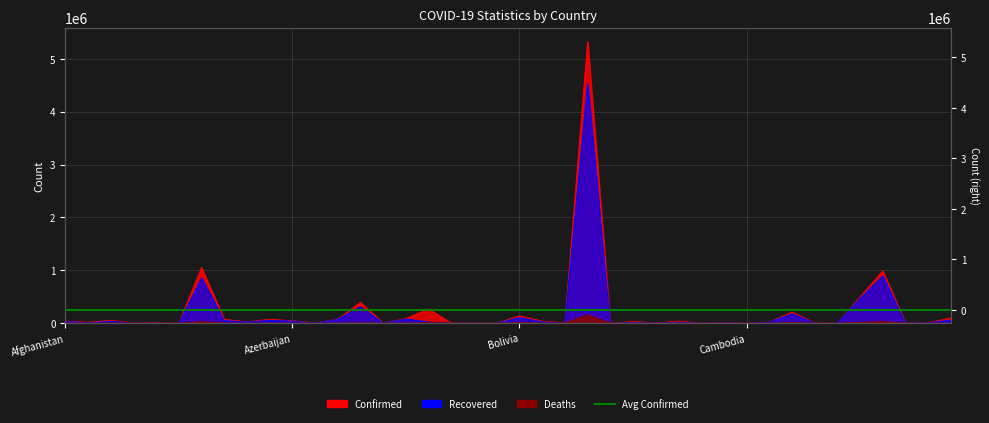

Which has a higher value, Bahamas or Austria?

Austria